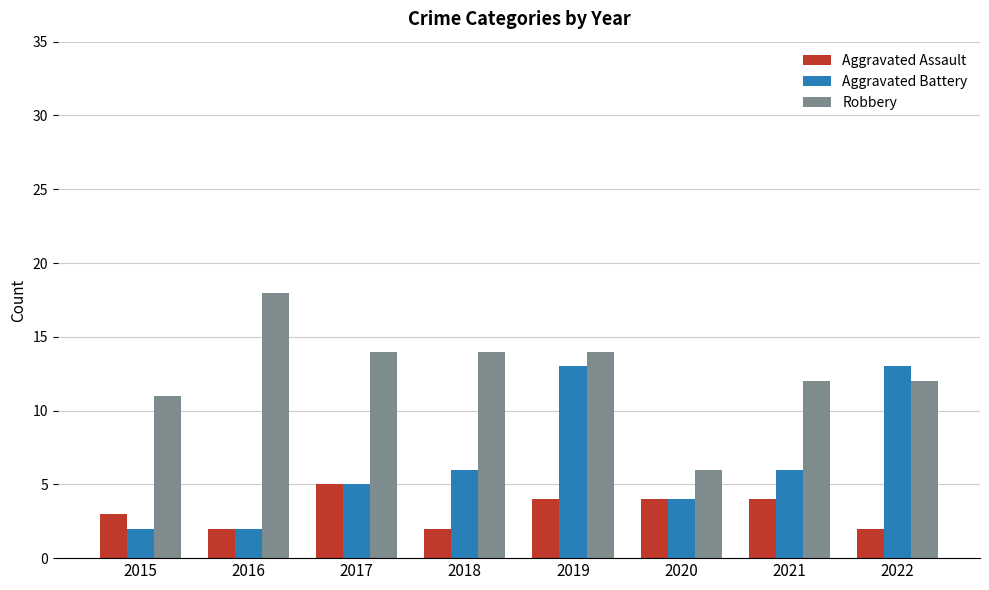

How many bars are there in total?

24